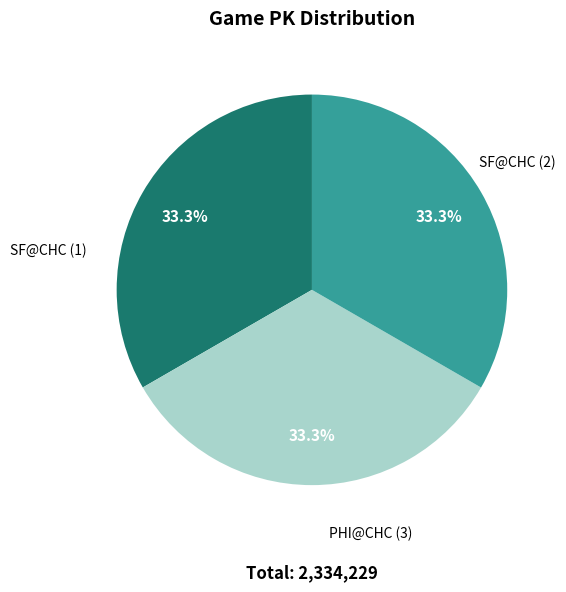

Is there a majority slice in this chart?

No